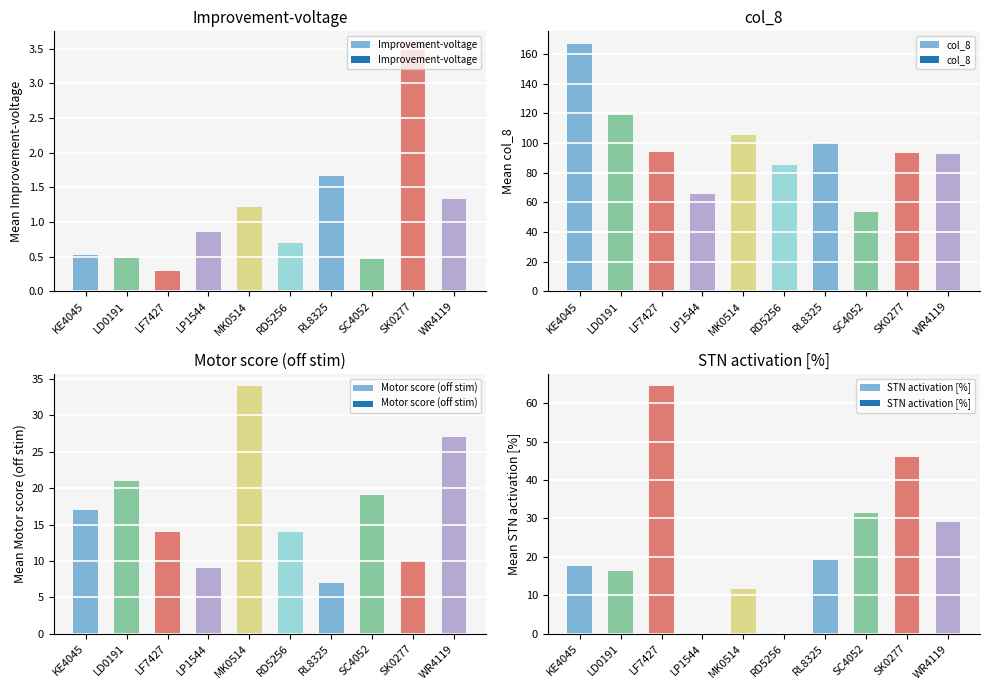

How many values in the Motor score (off stim) series exceed 17?

4